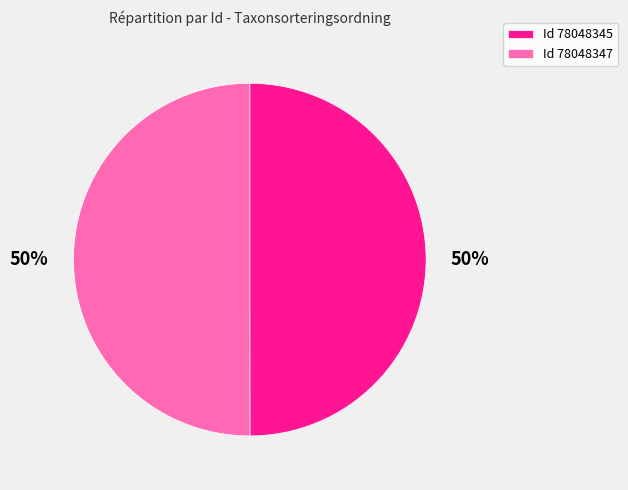

What is the ratio of the value at Id 78048345 to the value at Id 78048347?

1.0